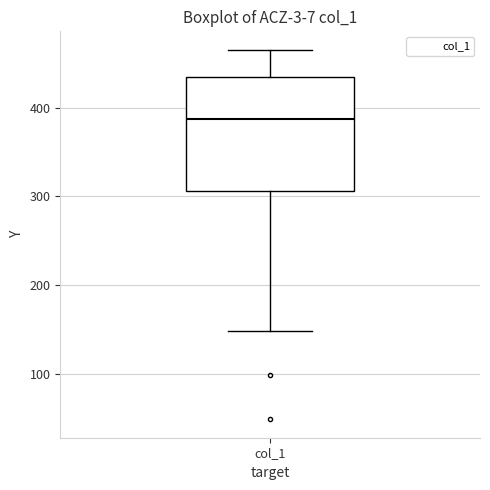

Read this box plot against the y-axis: the position of the median line, the range covered by the box, and the ends of both whiskers. The values are not printed on the chart, so give them approximately, as read against the axis.

median 390, box 310 to 430, whiskers 150 to 470